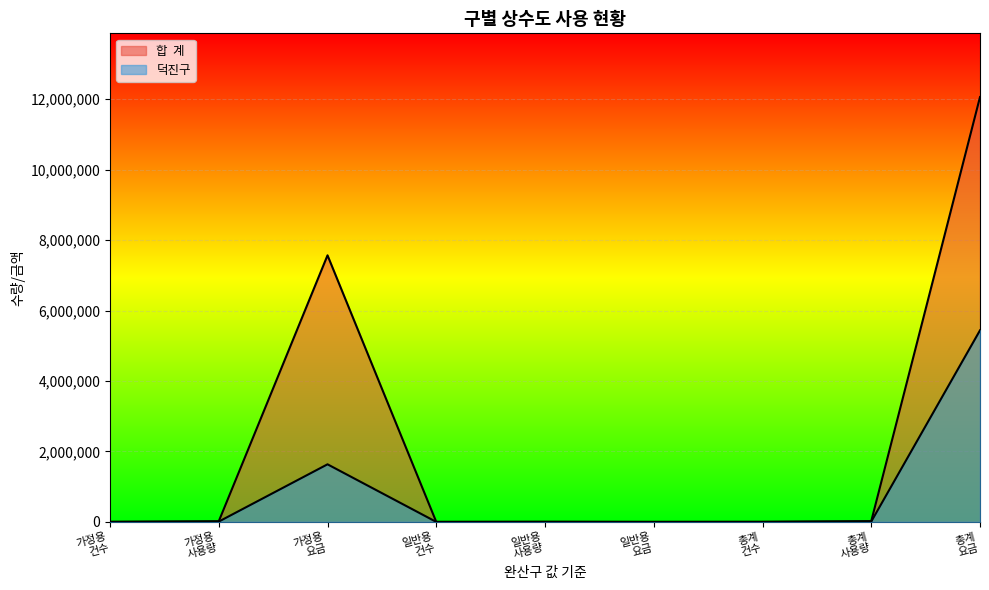

True or false: 덕진구 and 합  계 intersect in this chart.

False